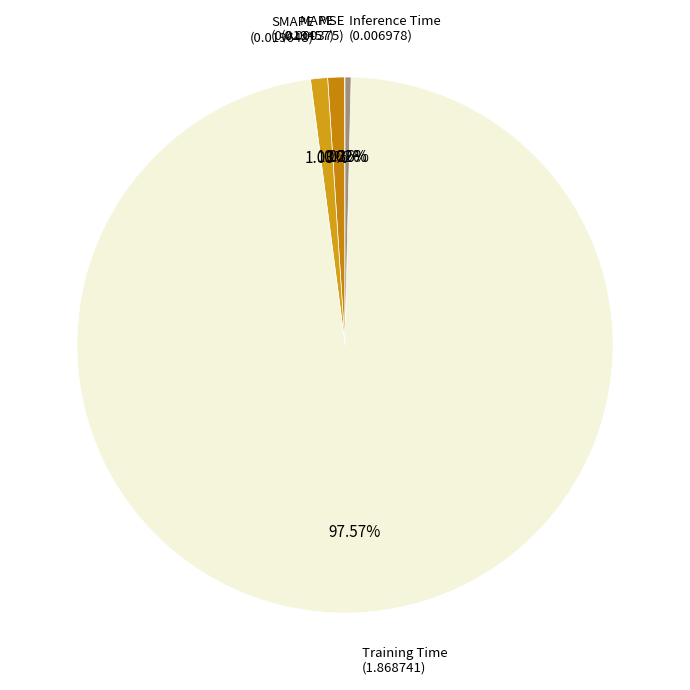

What percentage is NOT represented by Training Time?

2.4%